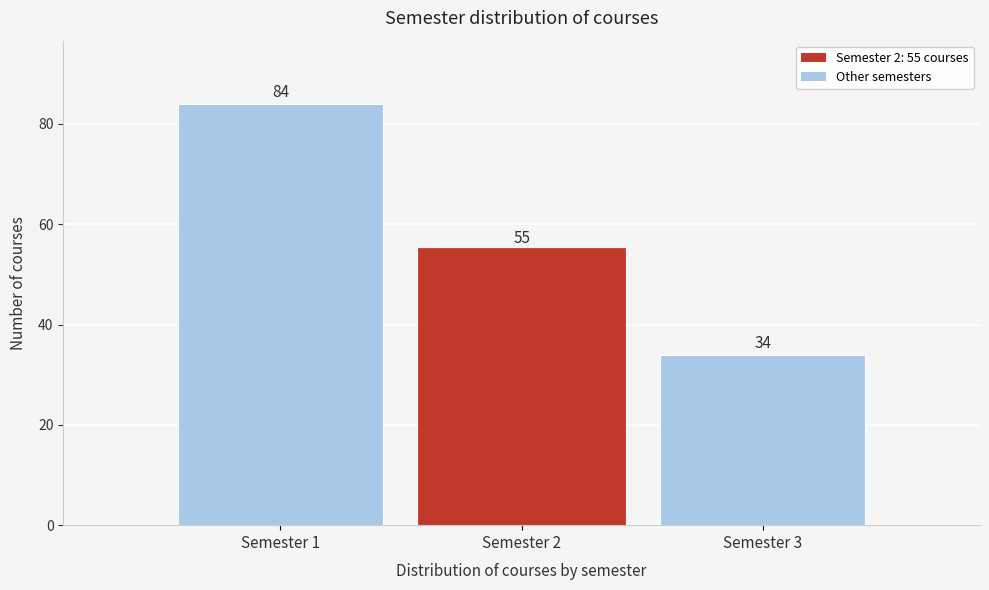

Reading left to right, list all the values displayed in this chart.

Semester 1=84	Semester 2=55	Semester 3=34